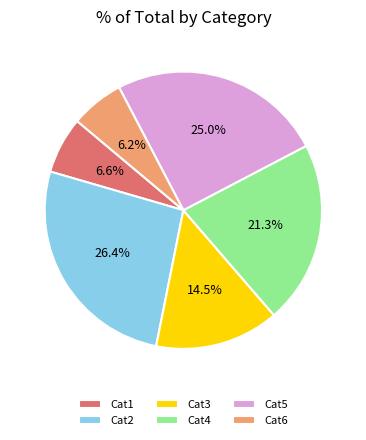

Count the number of slices in the pie.

6